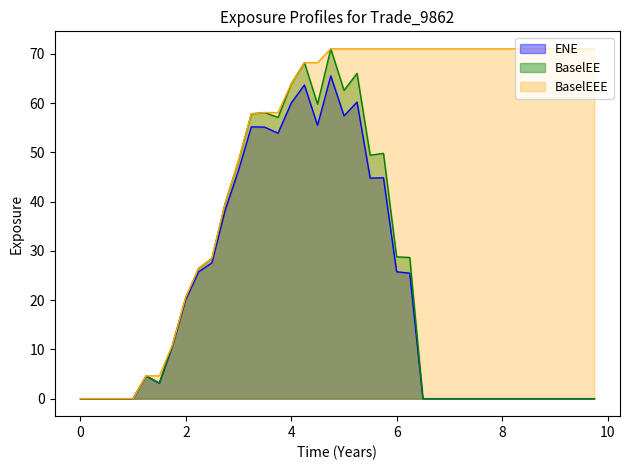

What is the maximum value shown in the chart?

71.0